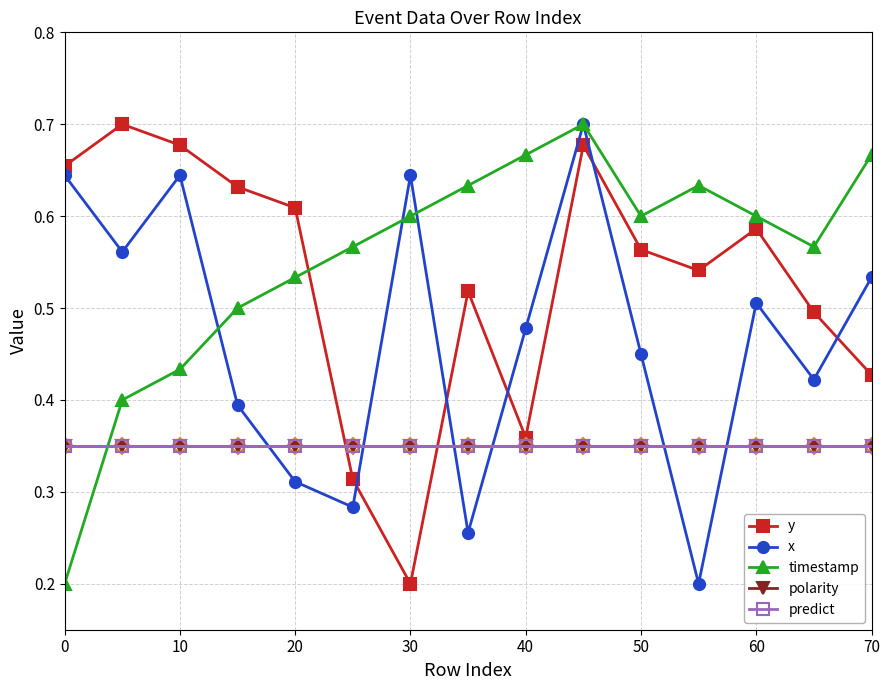

True or false: polarity has more than 0 points higher than both neighbors.

False